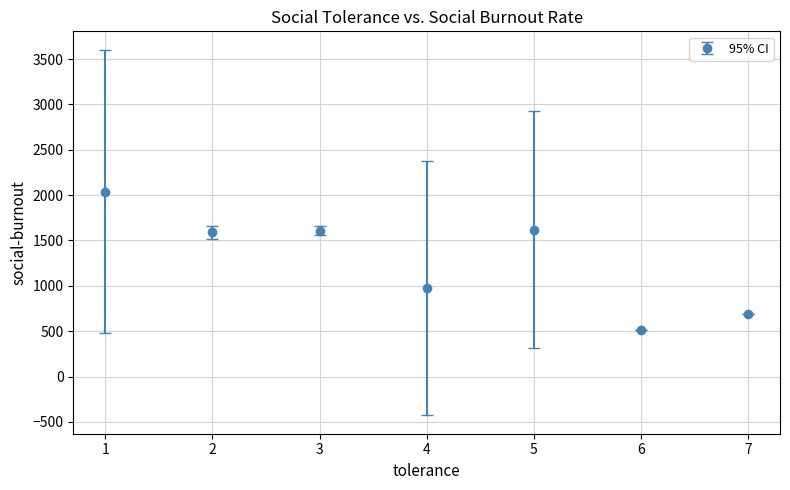

Approximately how many times larger is the value at 2 compared to 3?

1.0